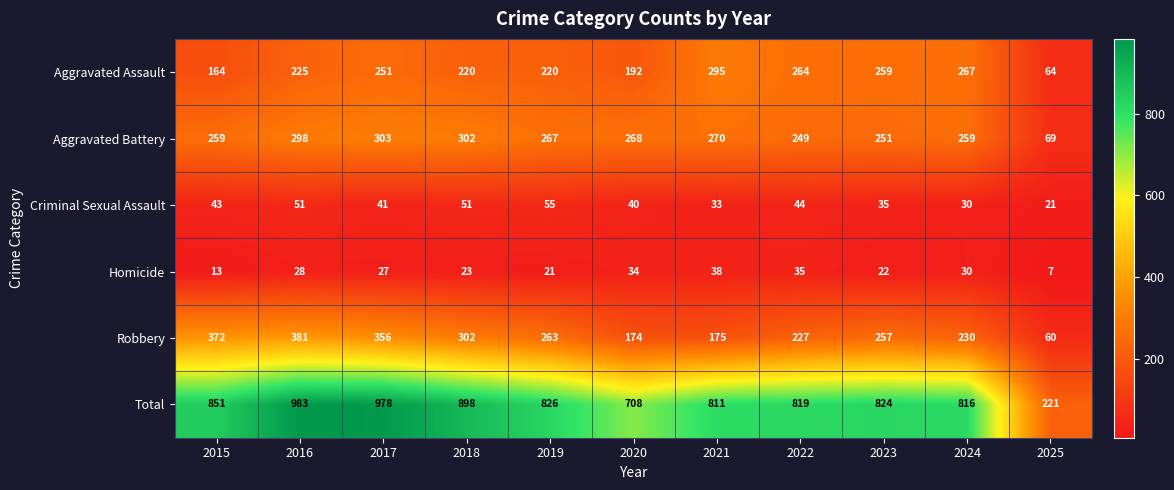

What is the total value across all series at 2018?

1796